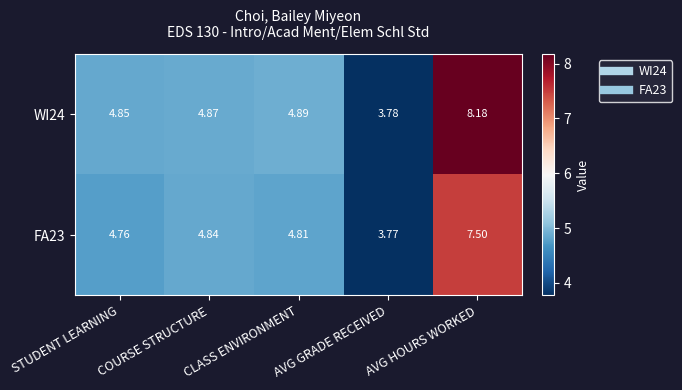

Which label corresponds to the largest value in the chart?

AVG HOURS WORKED